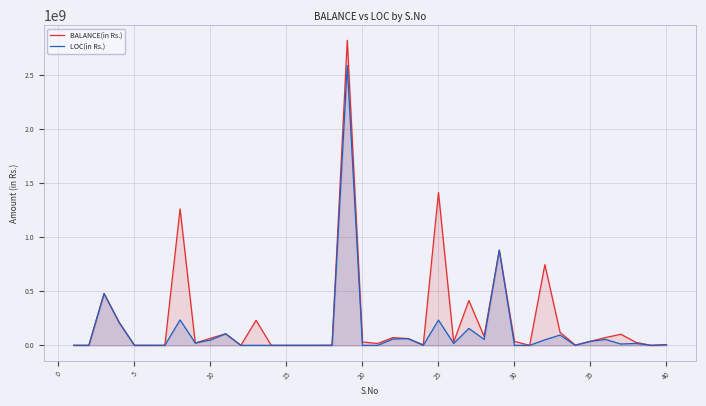

What is the maximum value for BALANCE(in Rs.)?

2823084928